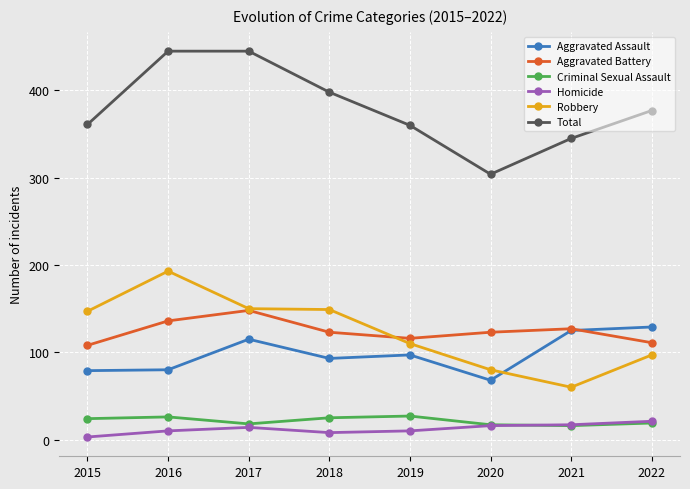

Between 2017 and 2021, which series saw the biggest shift?

Total